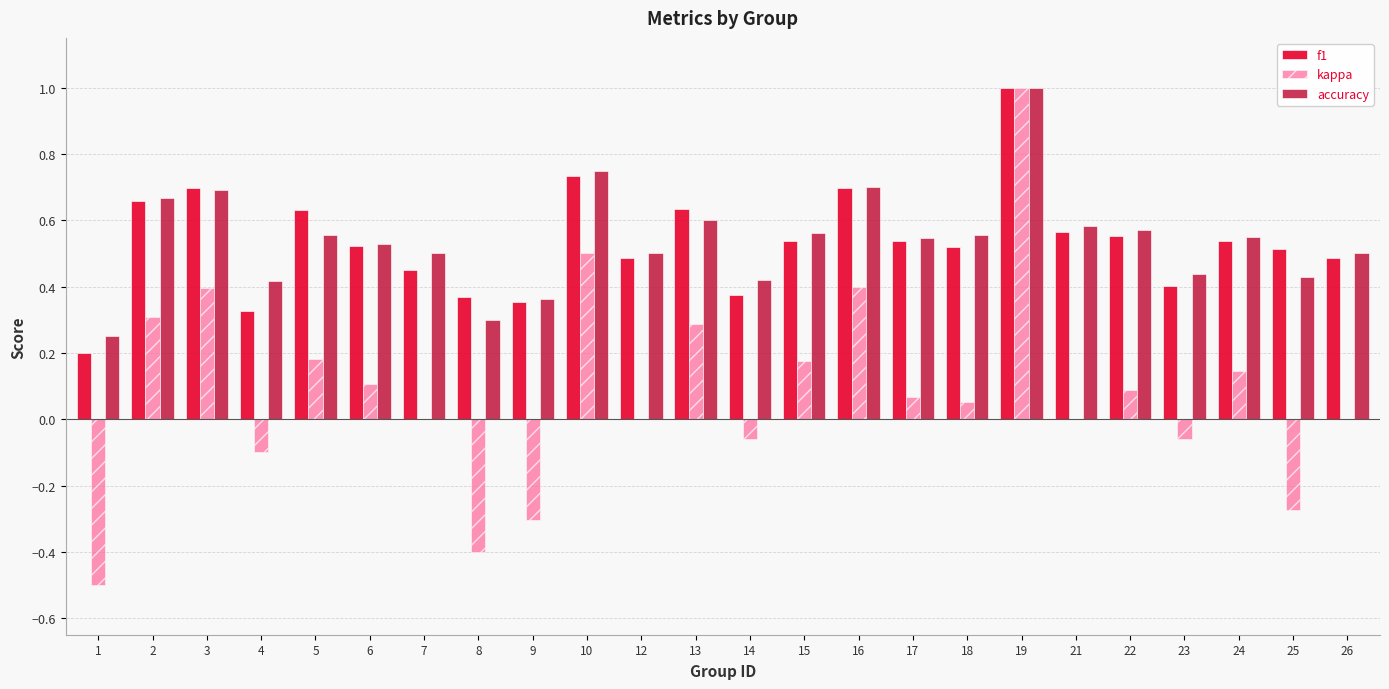

At which category does the chart reach its peak across all series?

19